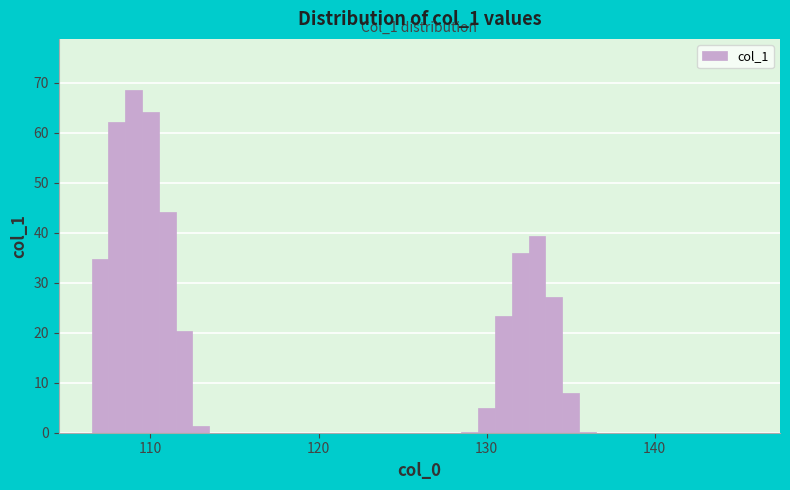

Around what value on the x-axis is the tallest bar? Give the approximate position of its centre, as read against the axis.

109